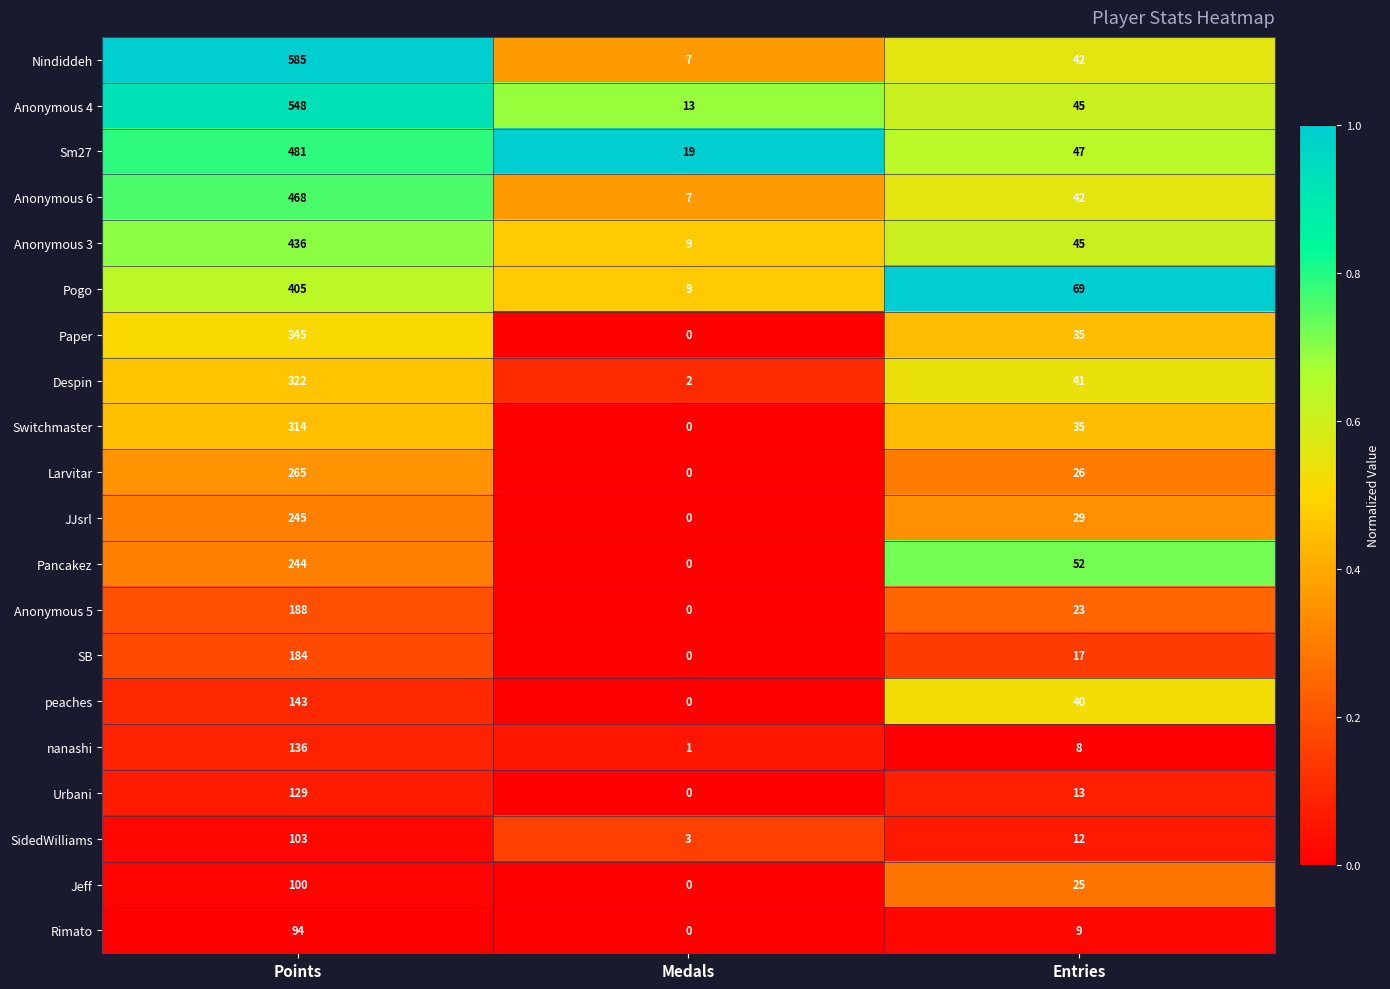

Which series changed the most between Points and Medals?

Nindiddeh